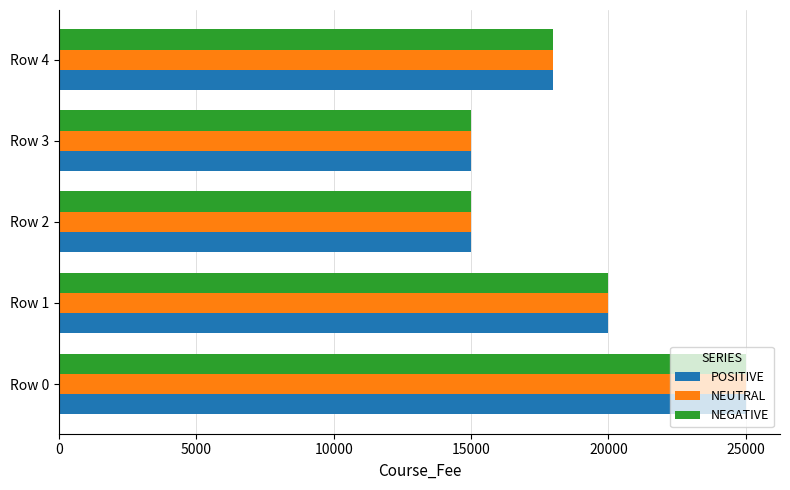

What is the average value of the POSITIVE series?

18600